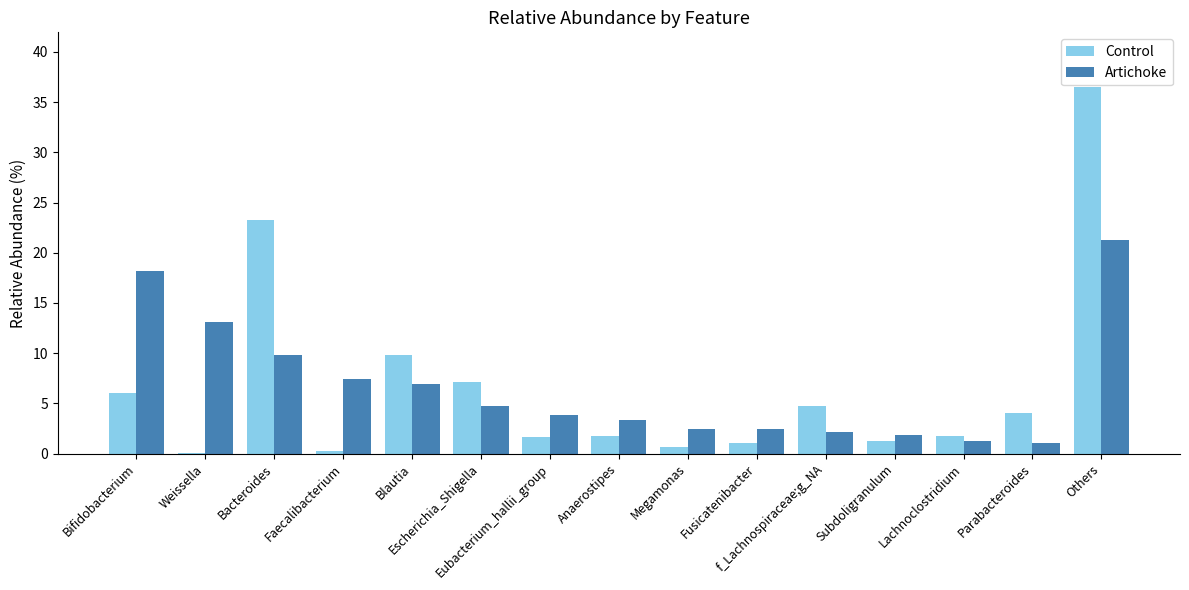

True or false: Artichoke has a value of 4.0 at Megamonas.

False